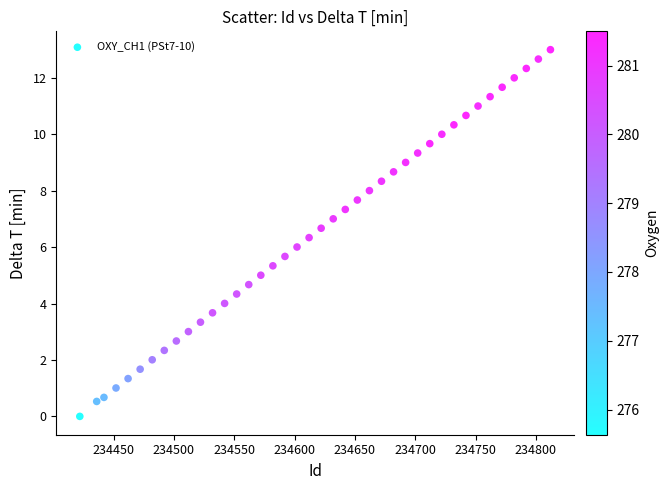

What is the range of X values (max minus min)?

390.0